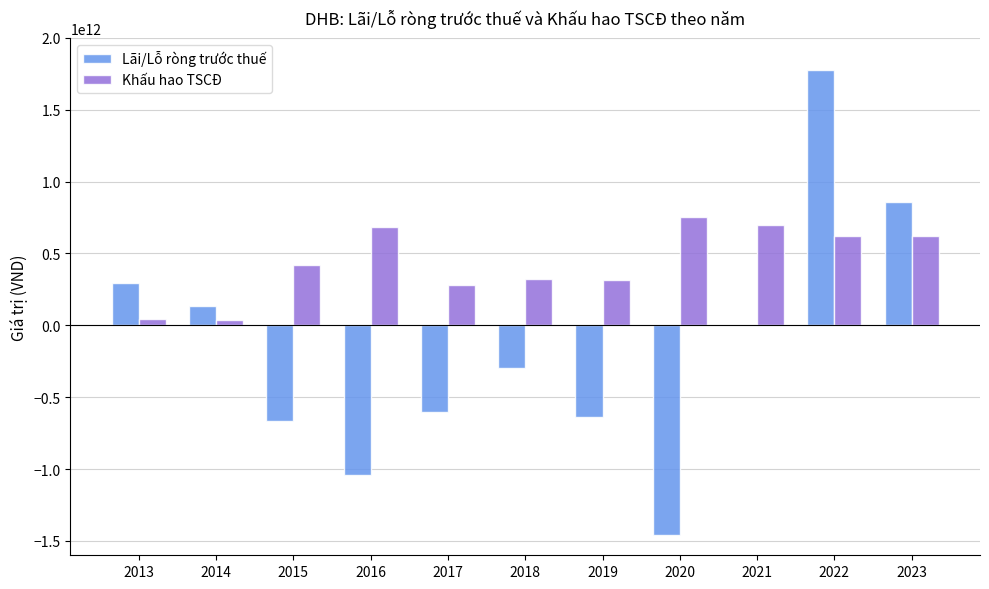

Between 2016 and 2018, which series saw the biggest shift?

Lãi/Lỗ ròng trước thuế